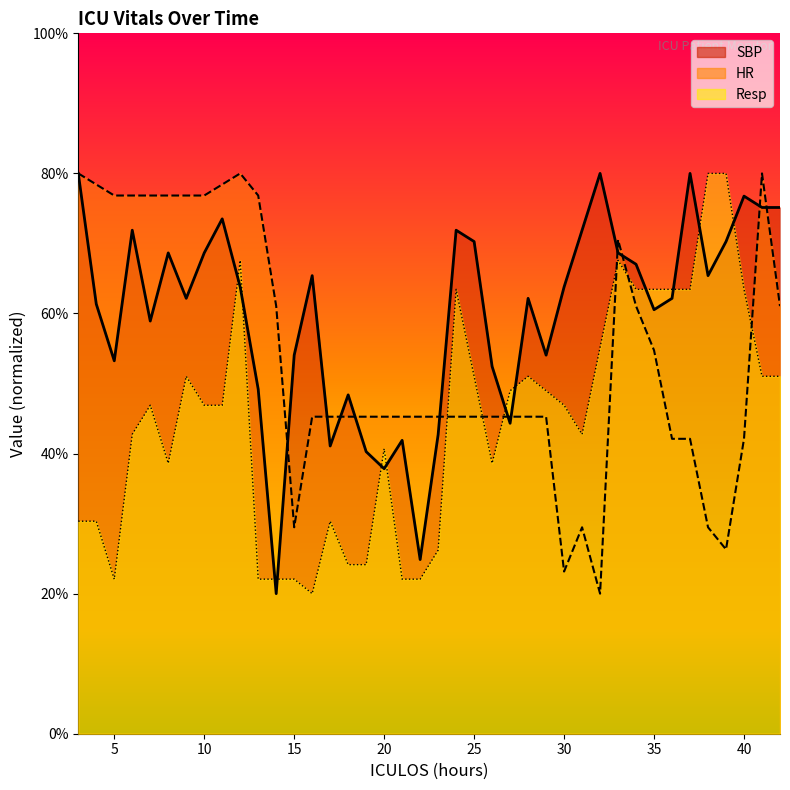

Which series has the widest spread of values?

HR